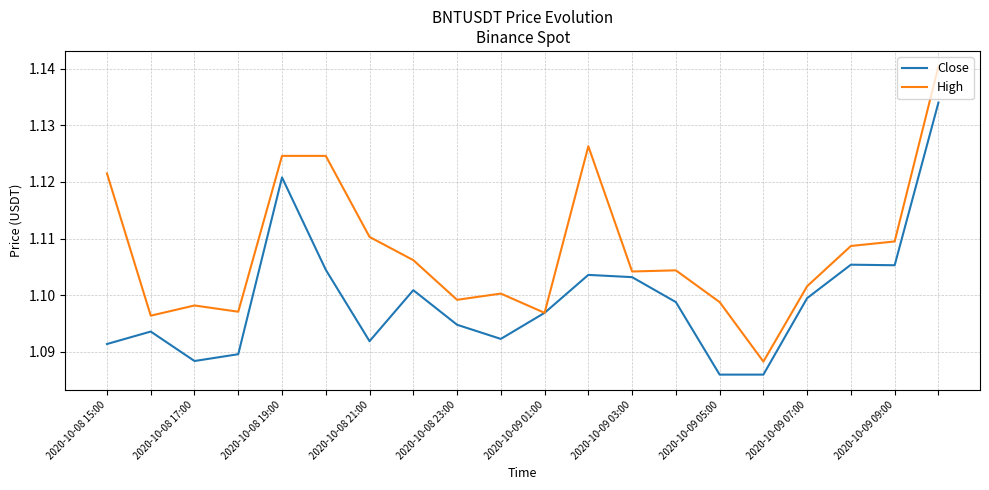

Which series has the largest range (max minus min)?

High